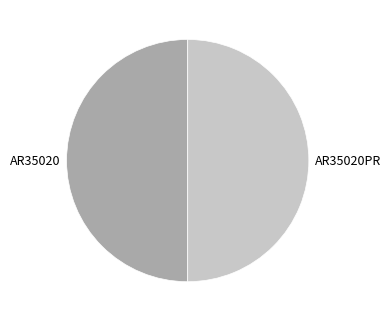

Approximately how many times larger is the value at AR35020PR compared to AR35020?

1.0